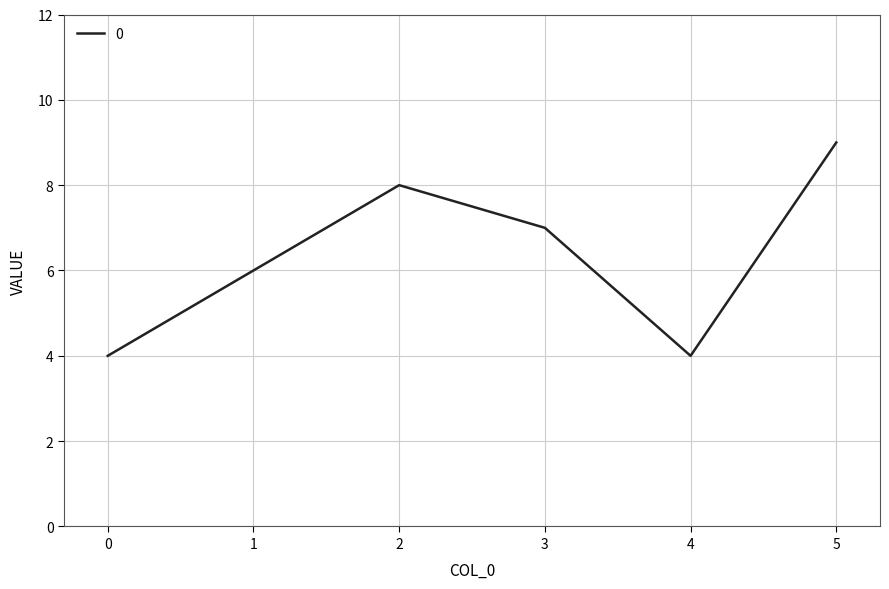

What is the difference between the maximum and minimum values?

5